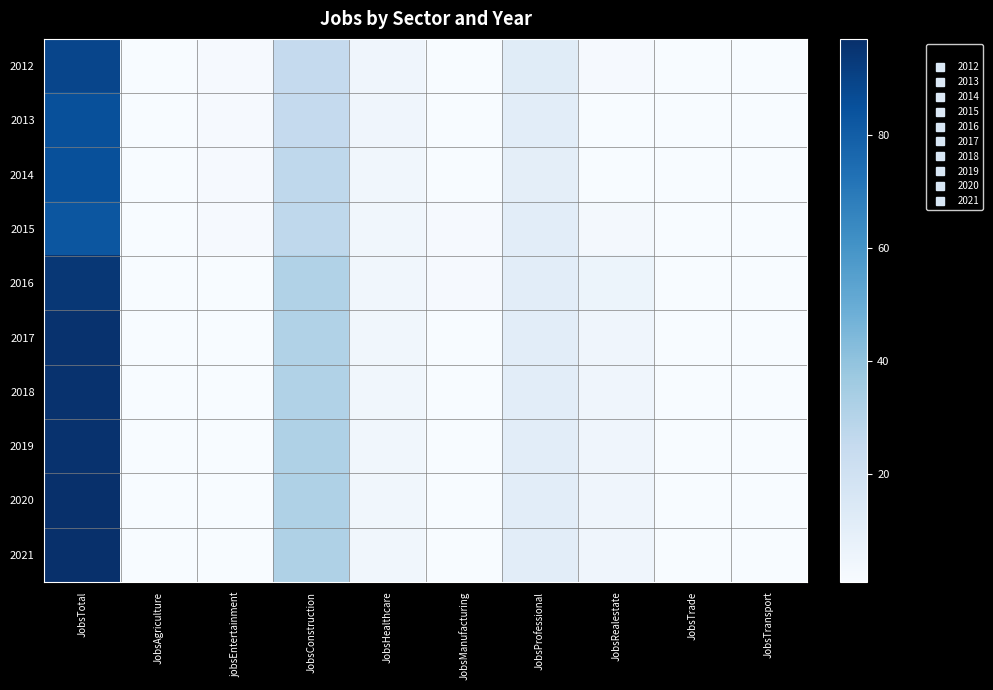

Rank the series by their maximum value, from highest to lowest.

2020, 2021, 2017, 2018, 2019, 2016, 2012, 2013, 2014, 2015